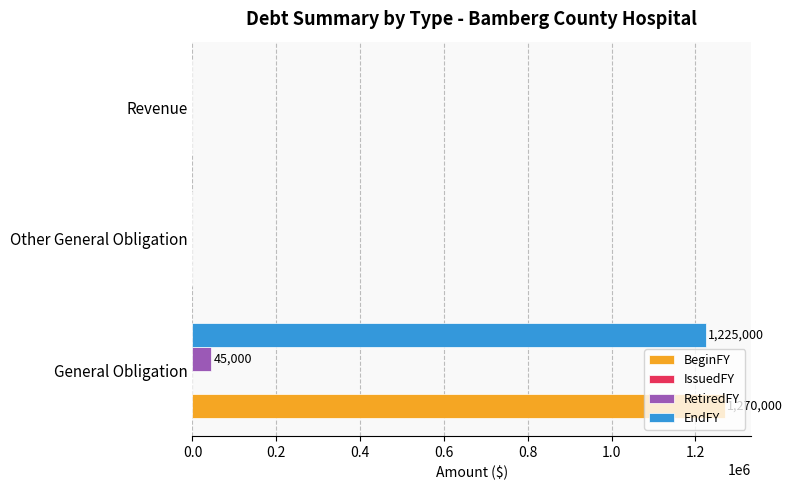

Between General Obligation and Other General Obligation, which series saw the biggest shift?

BeginFY